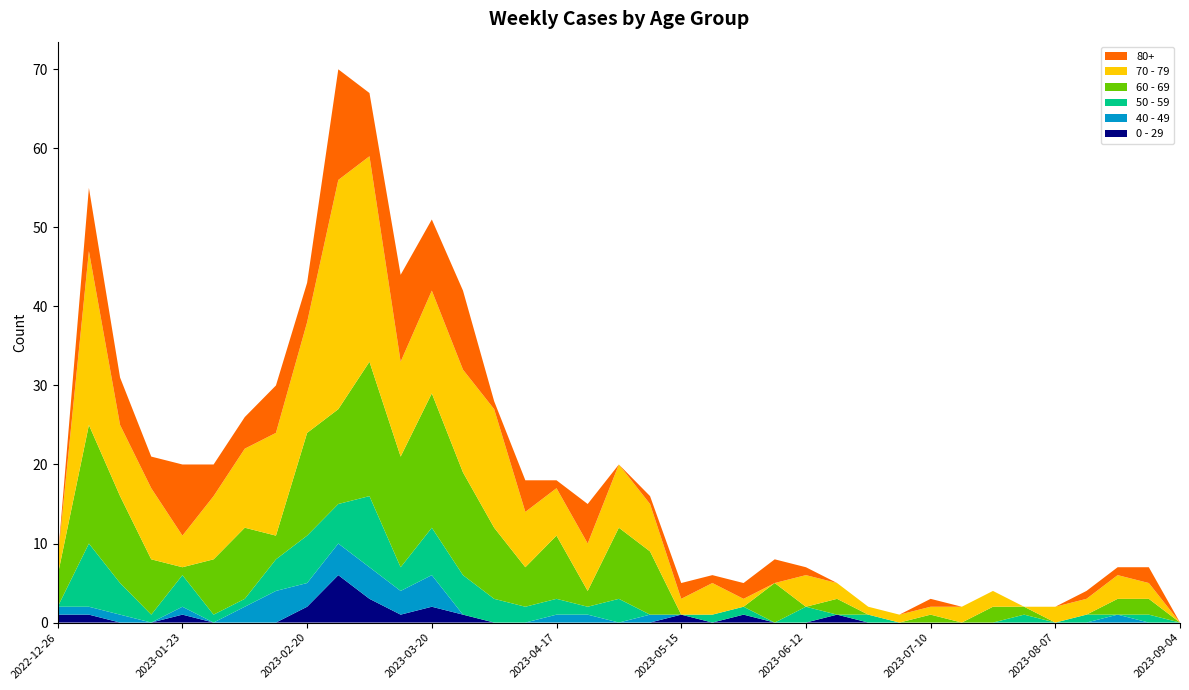

Reading left to right, what are all the values shown in this chart?

0 - 29: 1	1	0	0	1	0	0	0	2	6	3	1	2	1	0	0	0	0	0	0	1	0	1	0	0	1	0	0	0	0	0	0	0	0	0	0	0
40 - 49: 1	1	1	0	1	0	2	4	3	4	4	3	4	0	0	0	1	1	0	1	0	0	0	0	0	0	0	0	0	0	0	0	0	0	1	0	0
50 - 59: 0	8	4	1	4	1	1	4	6	5	9	3	6	5	3	2	2	1	3	0	0	1	1	0	2	0	1	0	0	0	0	1	0	1	0	1	0
60 - 69: 4	15	11	7	1	7	9	3	13	12	17	14	17	13	9	5	8	2	9	8	0	0	0	5	0	2	0	0	1	0	2	1	0	0	2	2	0
70 - 79: 2	22	9	9	4	8	10	13	14	29	26	12	13	13	15	7	6	6	8	6	2	4	1	0	4	2	1	1	1	2	2	0	2	2	3	2	0
80+: 0	8	6	4	9	4	4	6	5	14	8	11	9	10	1	4	1	5	0	1	2	1	2	3	1	0	0	0	1	0	0	0	0	1	1	2	0